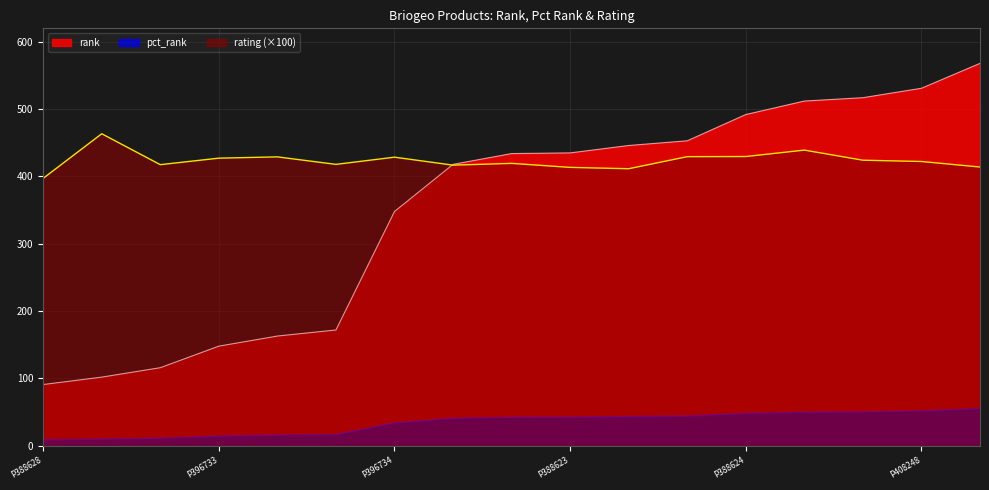

True or false: pct_rank and rank intersect in this chart.

False